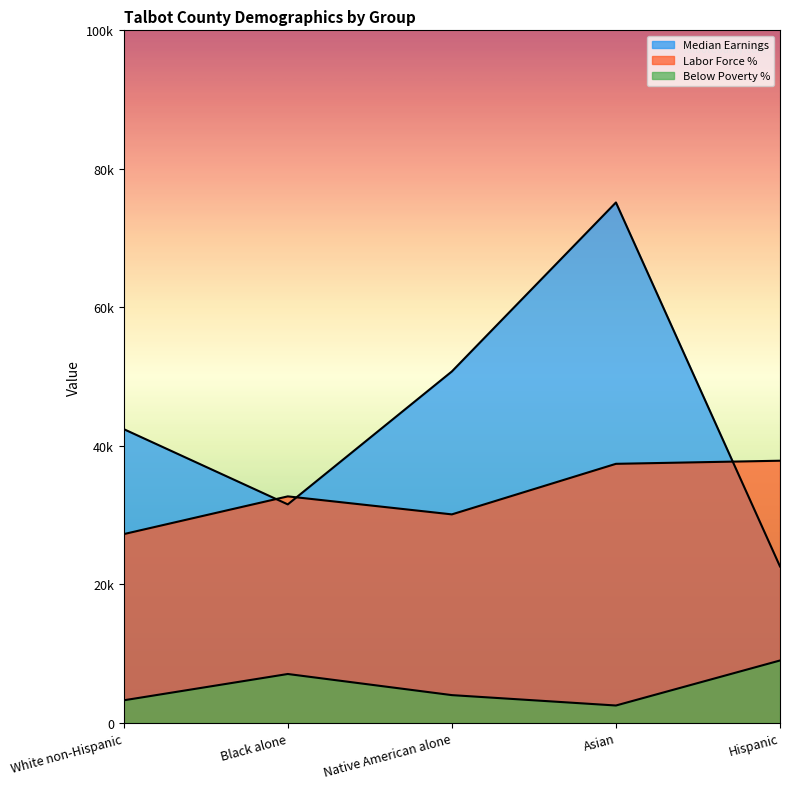

Where is the first local maximum for Labor Force %?

Black alone